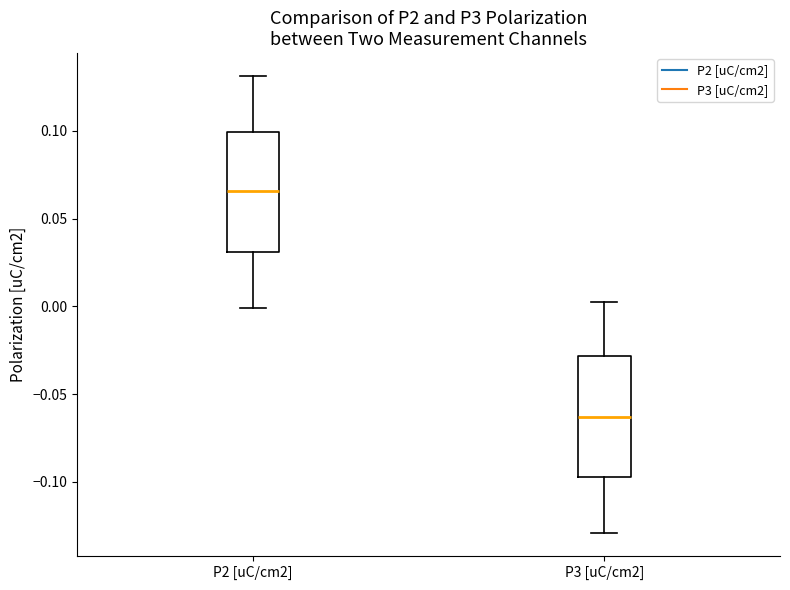

Which box has the highest median line?

P2 [uC/cm2]